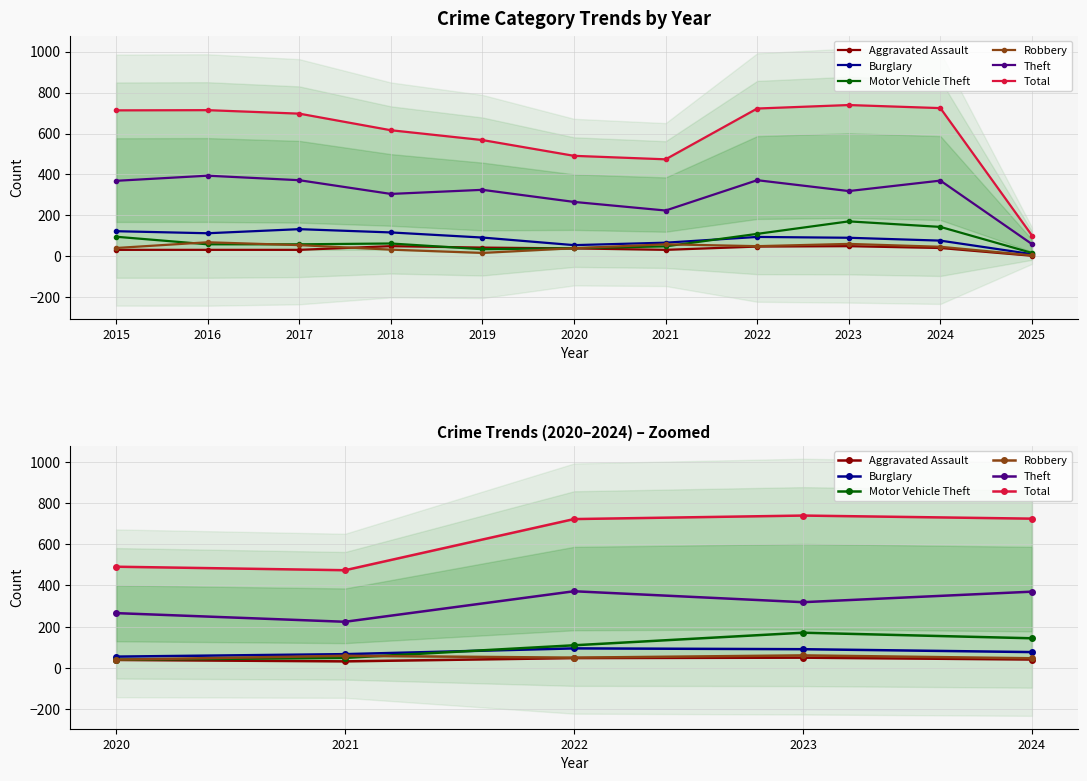

True or false: Burglary has more than 2 points higher than both neighbors.

False